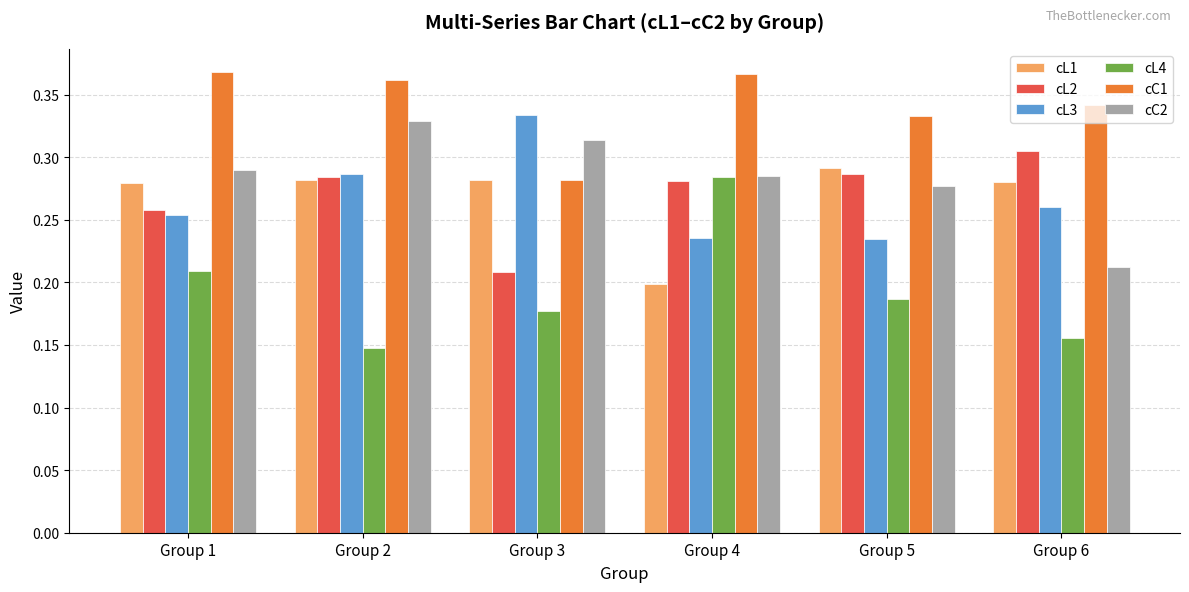

What is the sum of all cC2 values?

1.7